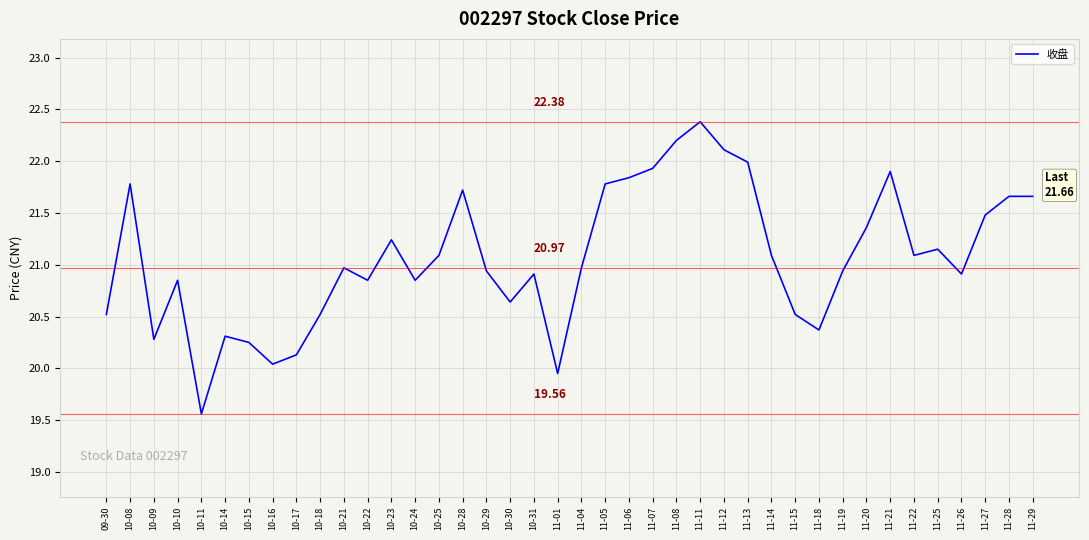

Approximately how many times larger is the value at 10-08 compared to 11-12?

1.0